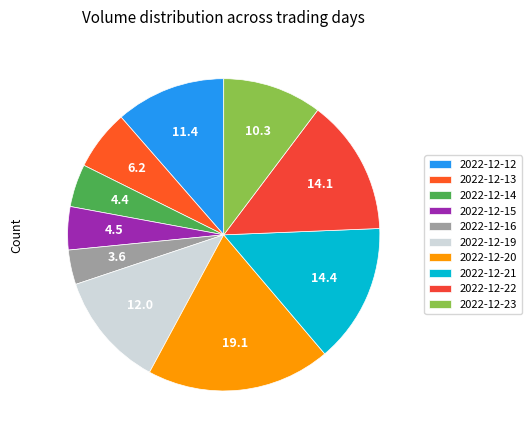

Count the number of slices in the pie.

10